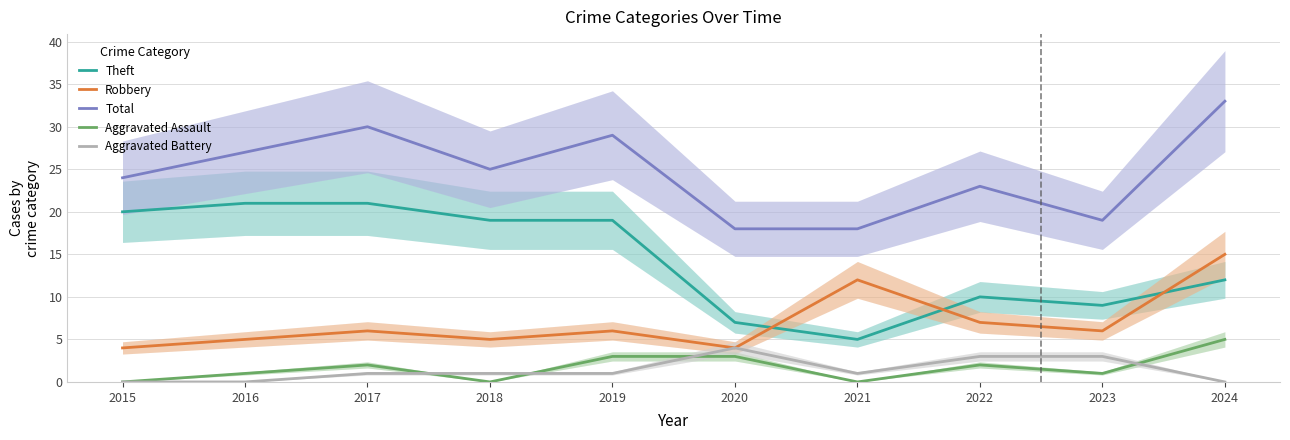

Rank the categories by Robbery value from highest to lowest.

2024, 2021, 2022, 2017, 2019, 2023, 2016, 2018, 2015, 2020